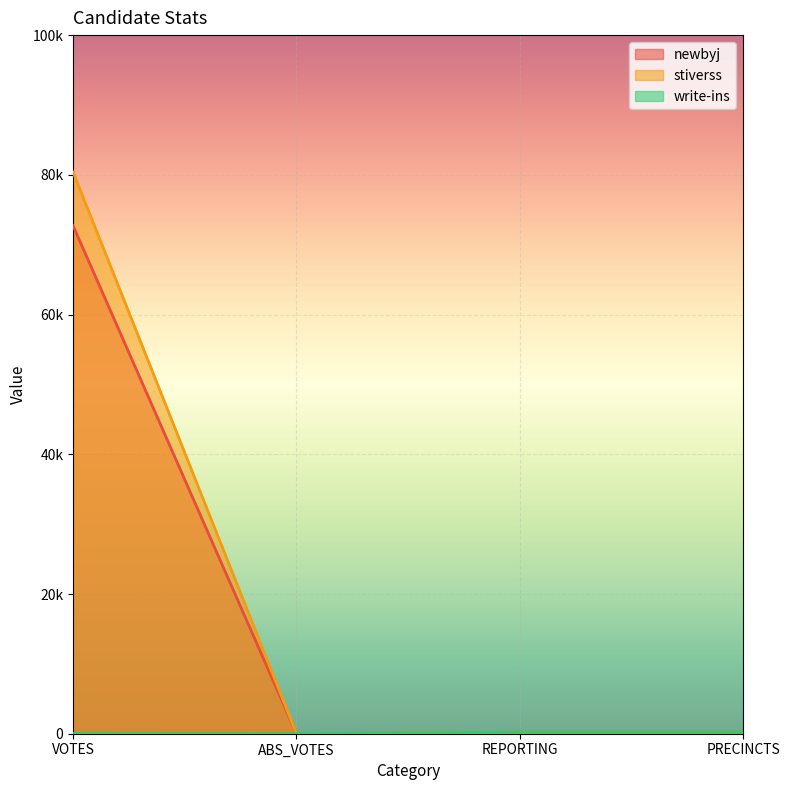

At which category does the chart reach its minimum across all series?

ABS_VOTES